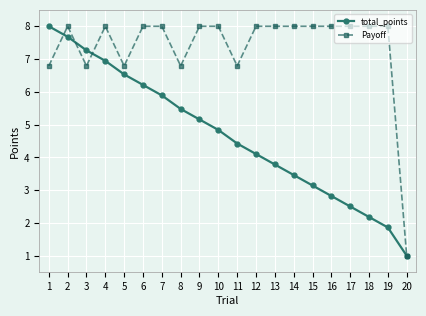

What are all the series names shown in the legend?

total_points, Payoff